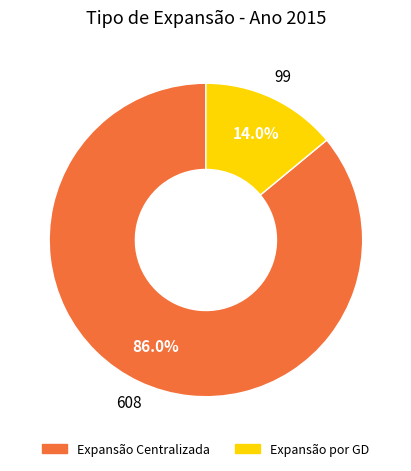

To the nearest percent, what is the combined percentage of Expansão Centralizada and Expansão por GD?

100%